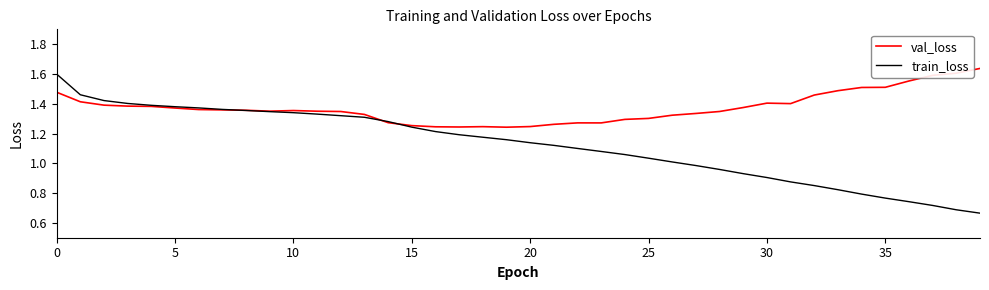

How many lines are shown in the chart?

2